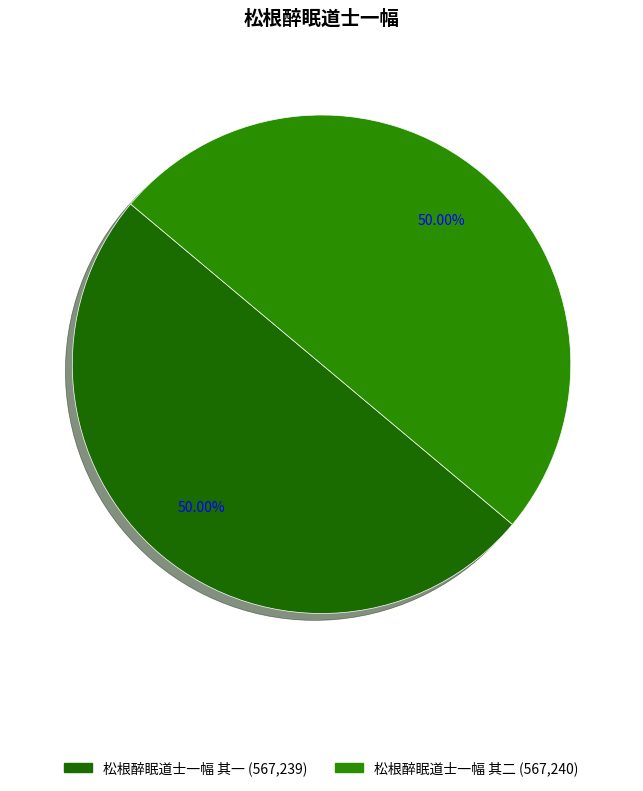

How much of the chart is everything except 松根醉眠道士一幅 其二?

50.0%